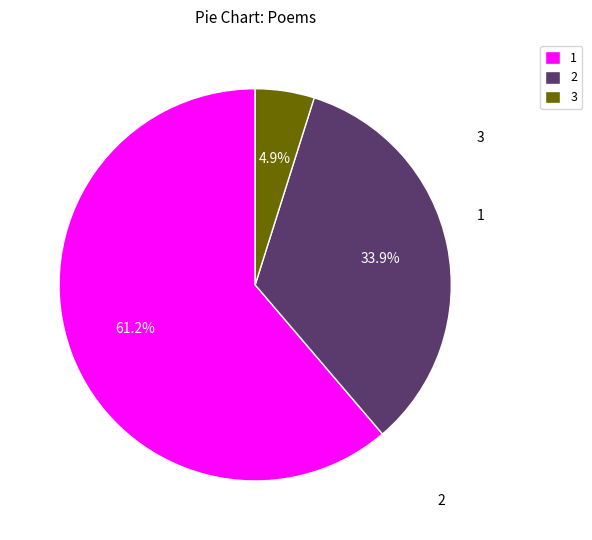

How many slices are in this pie chart?

3